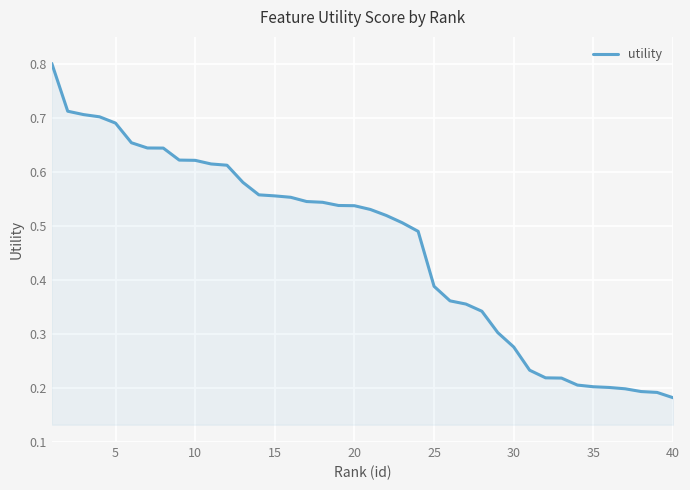

Does the chart display data point markers on the line(s)?

No